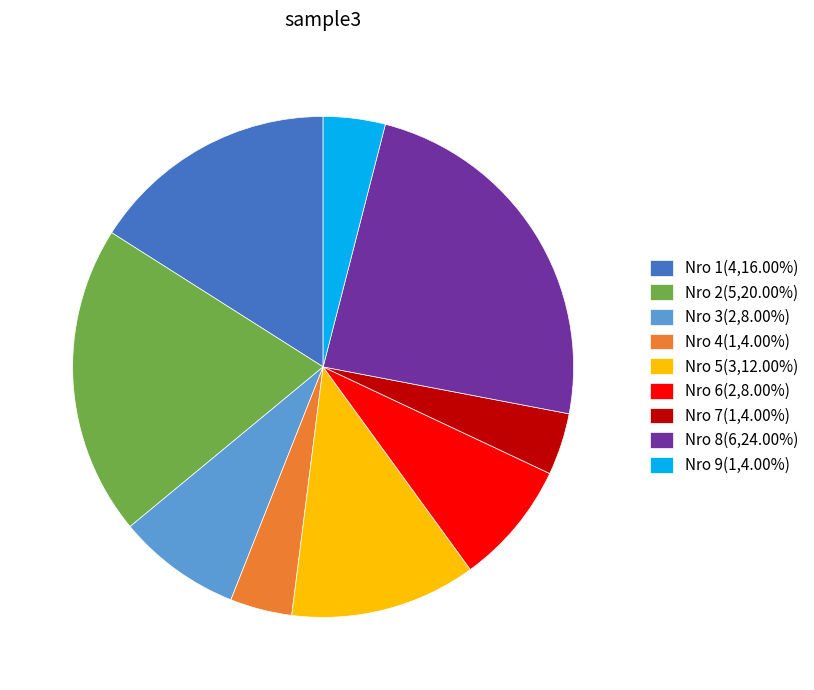

Do Nro 3(2,8.00%) and Nro 6(2,8.00%) together represent more than half of the pie?

No